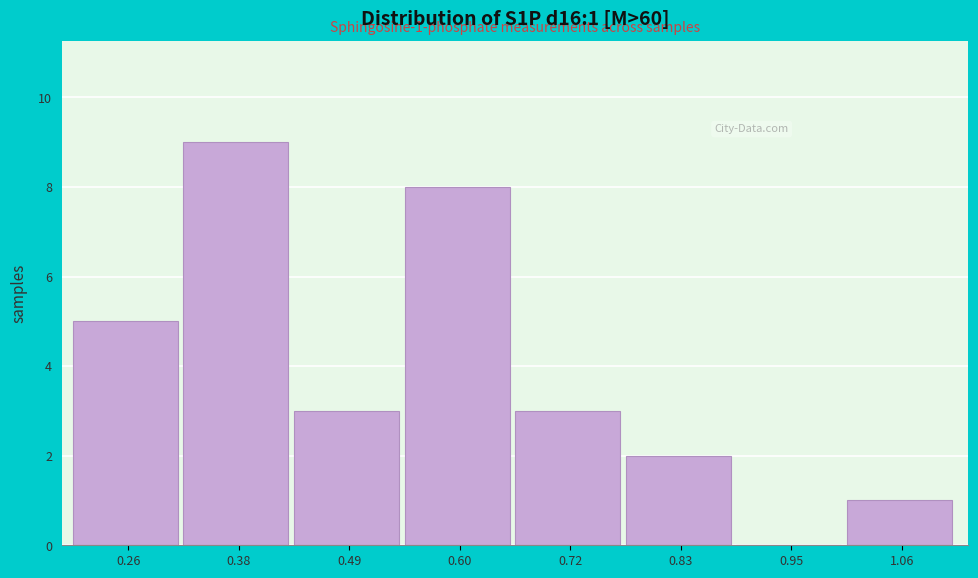

Reading right to left, transcribe all the data shown in this chart.

1.06=1	0.95=0	0.83=2	0.72=3	0.60=8	0.49=3	0.38=9	0.26=5